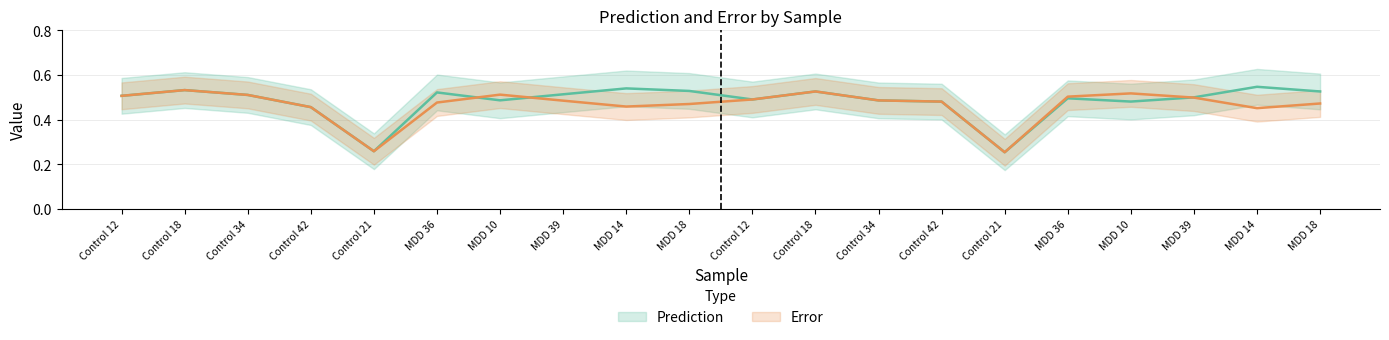

How many times do Prediction and Error cross each other?

3